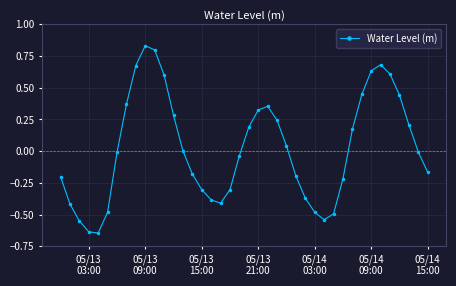

What is the difference between the second highest and minimum values?

1.4